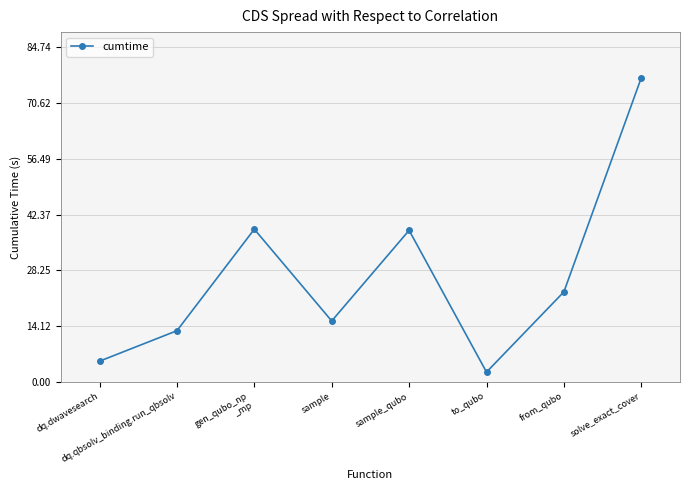

What is the sum of all values?

212.9